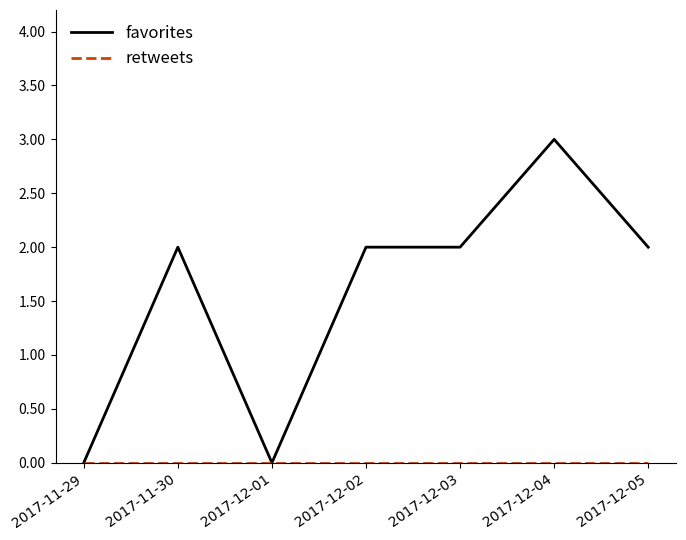

Which series has the largest total across all categories?

favorites